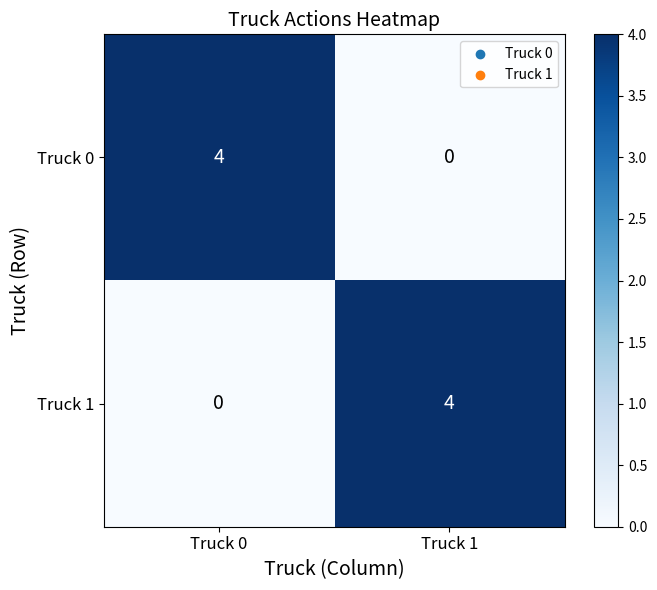

Reading left to right, transcribe all the data shown in this chart.

Truck 0: 4	0
Truck 1: 0	4